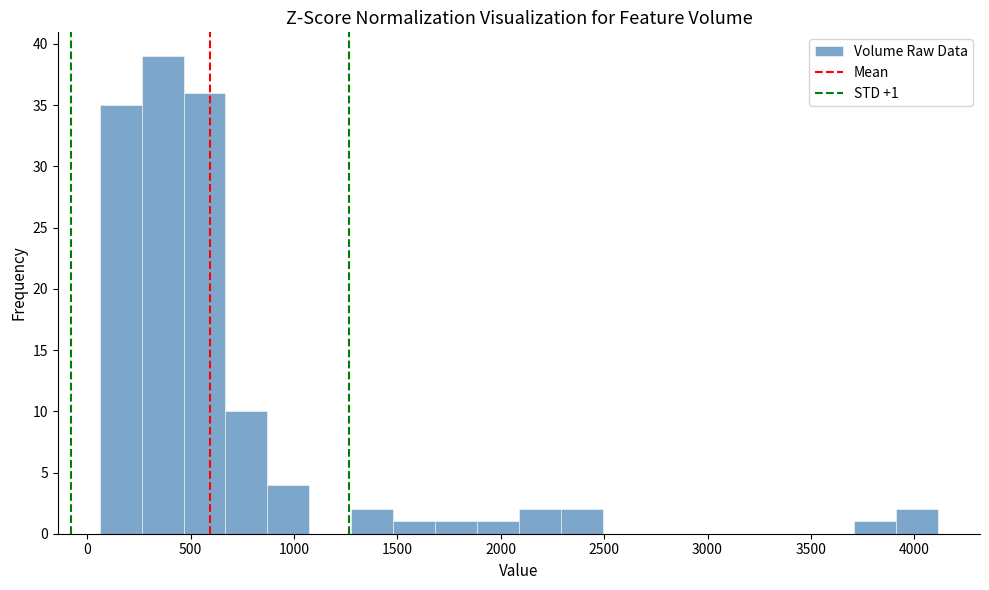

Over which range of the x-axis is the bar tallest?

250 to 450